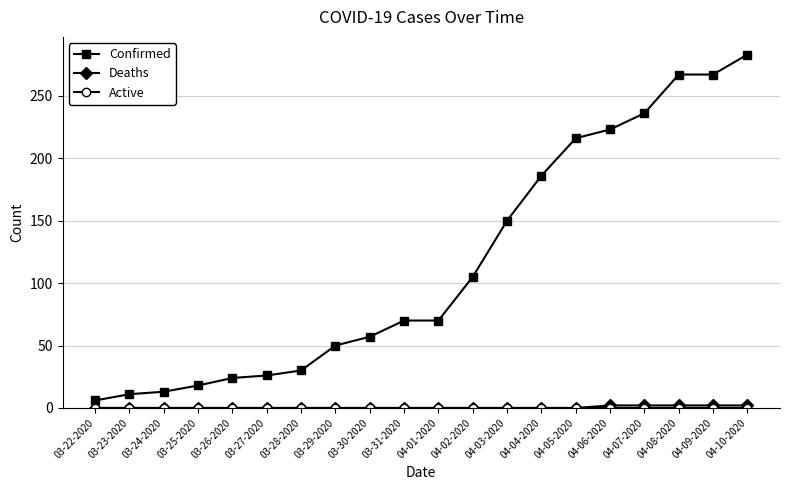

Which series has the largest range (max minus min)?

Confirmed